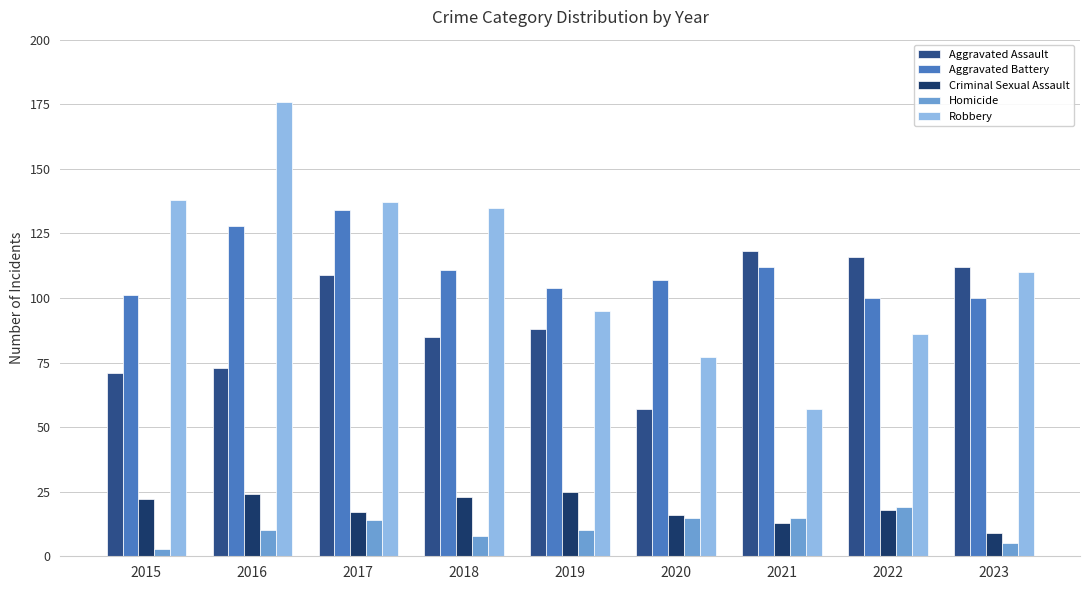

What is the value of the Criminal Sexual Assault bar at the 8th from the left?

18